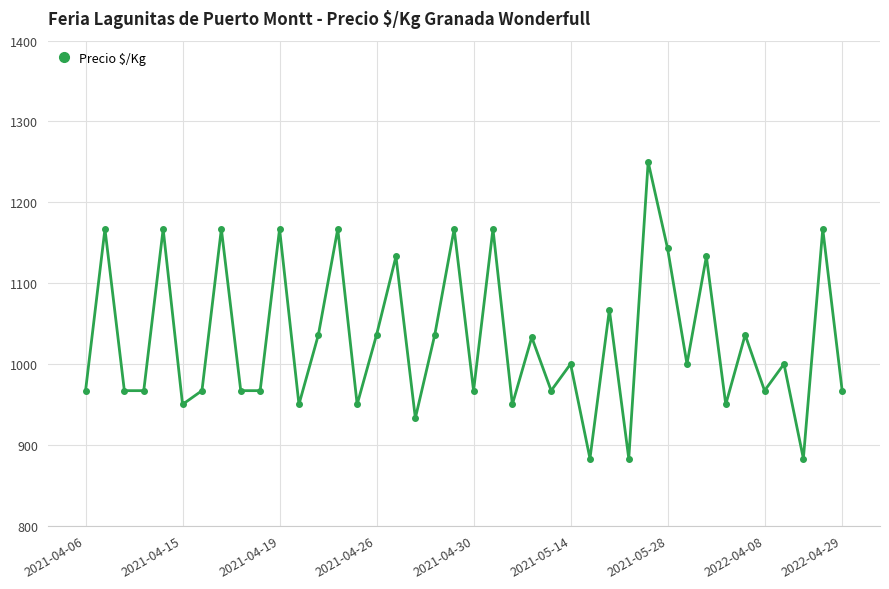

What is the average value?

1031